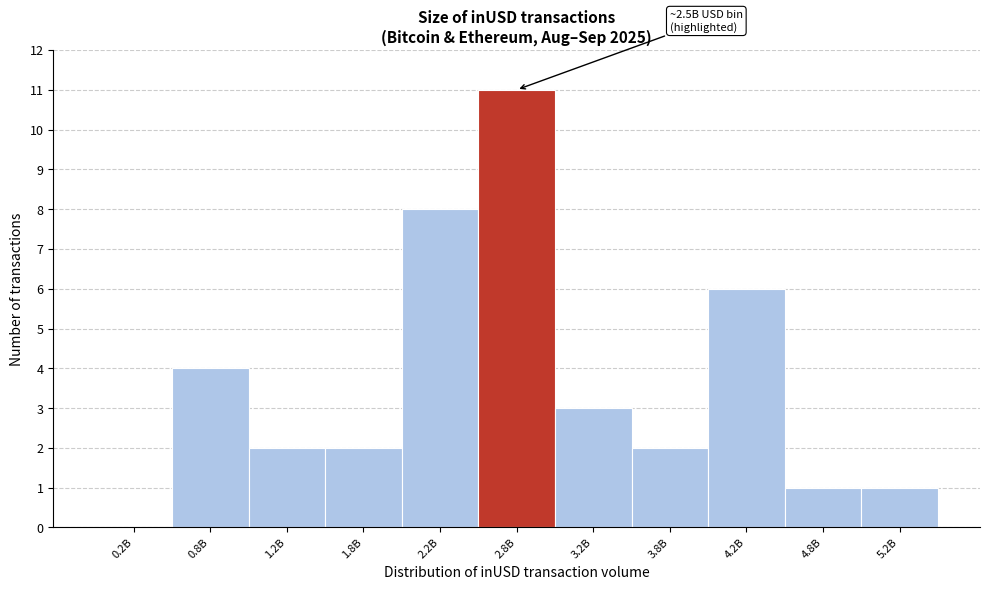

Reading left to right, list all the values displayed in this chart.

0.2B=0	0.8B=4	1.2B=2	1.8B=2	2.2B=8	2.8B=11	3.2B=3	3.8B=2	4.2B=6	4.8B=1	5.2B=1